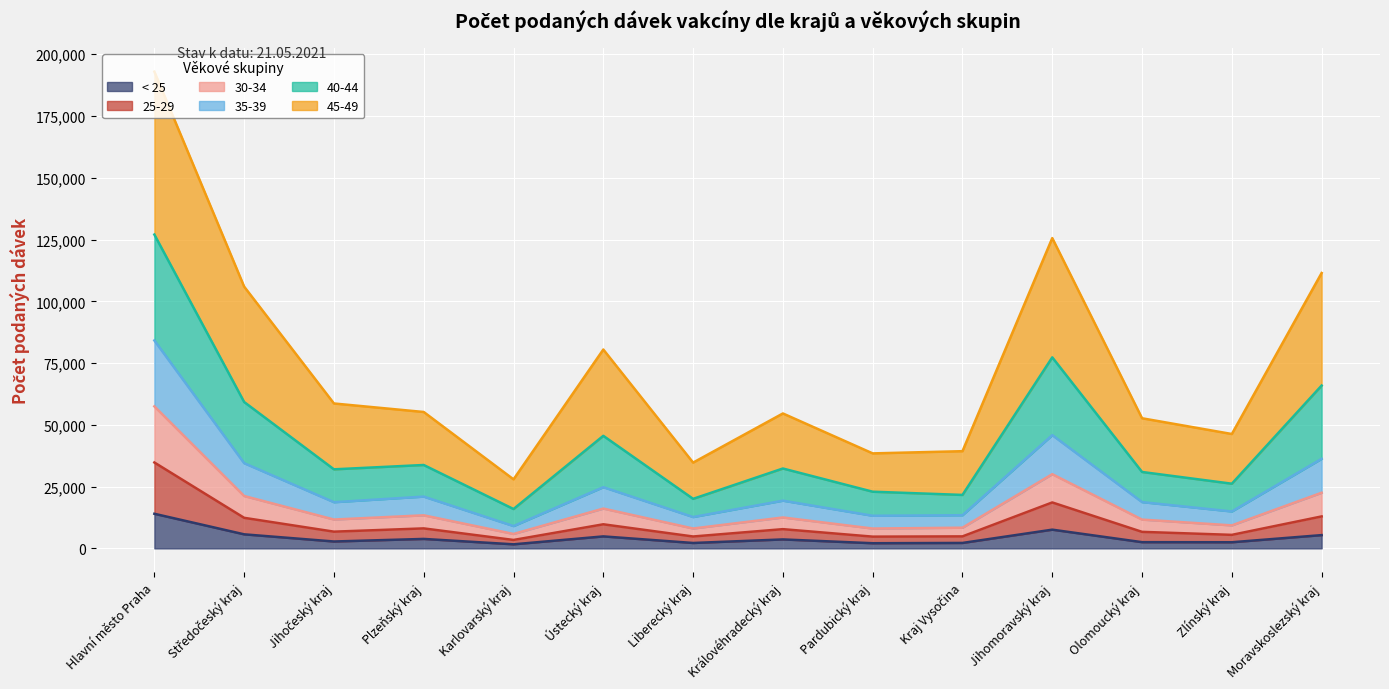

Which category has the highest value in the < 25 series?

Hlavní město Praha